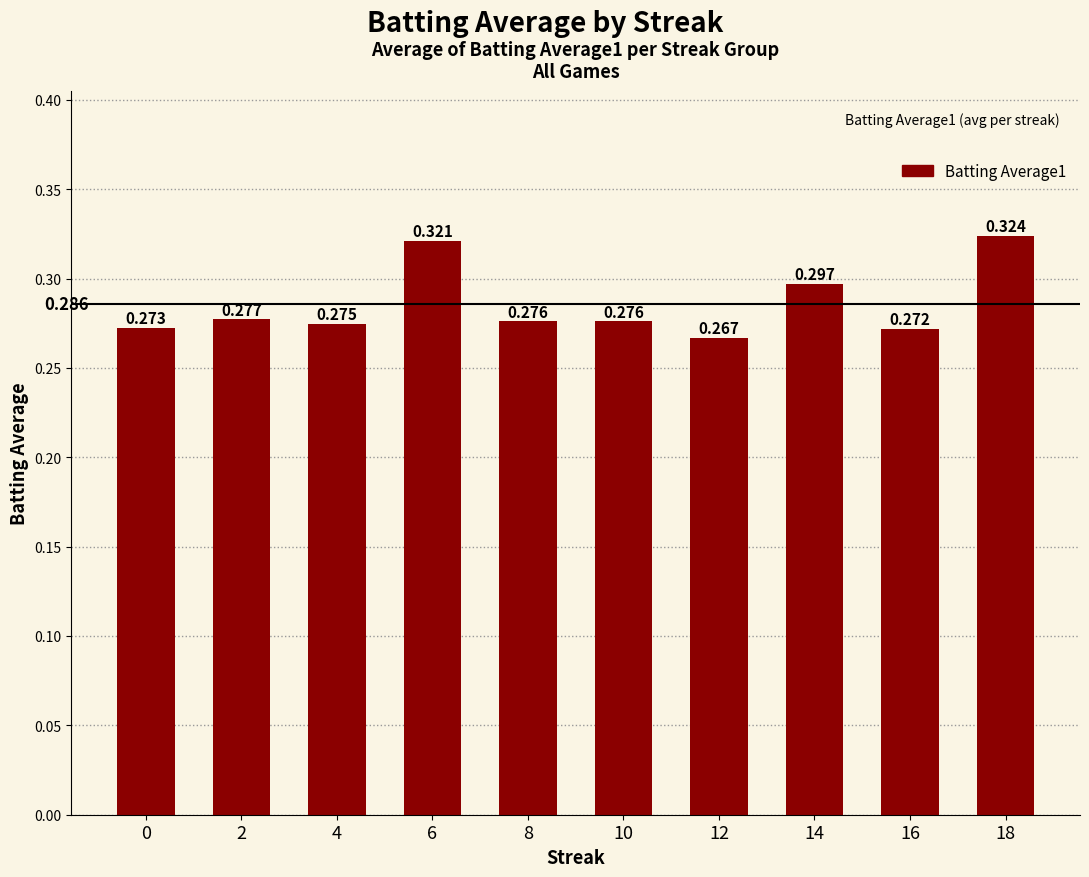

Does the chart contain any negative values?

No